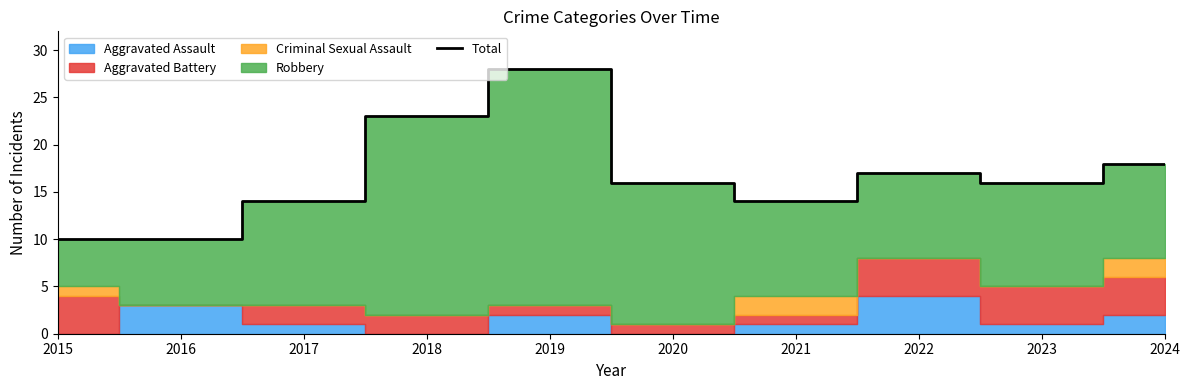

What is the difference between the maximum and minimum values?

18